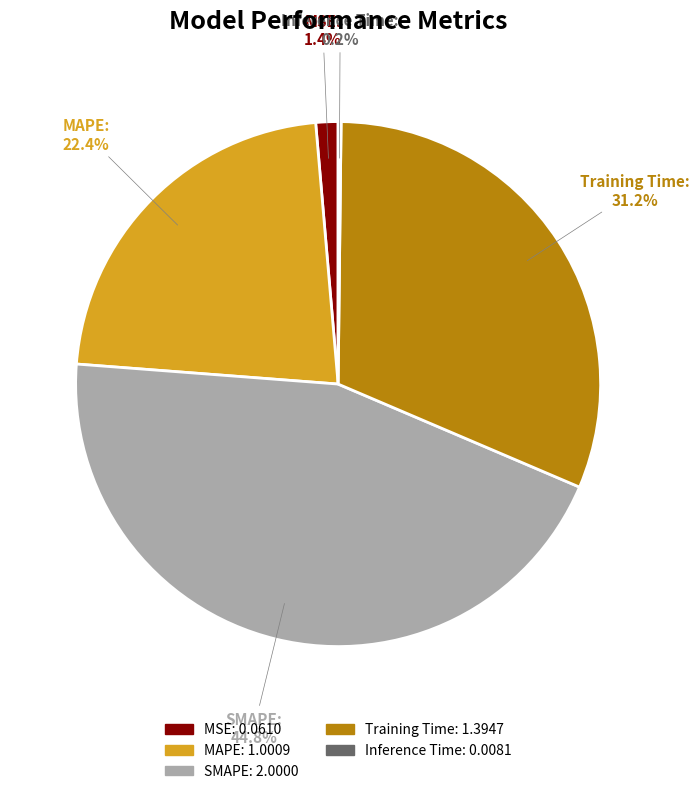

Is MAPE the majority of the pie?

No